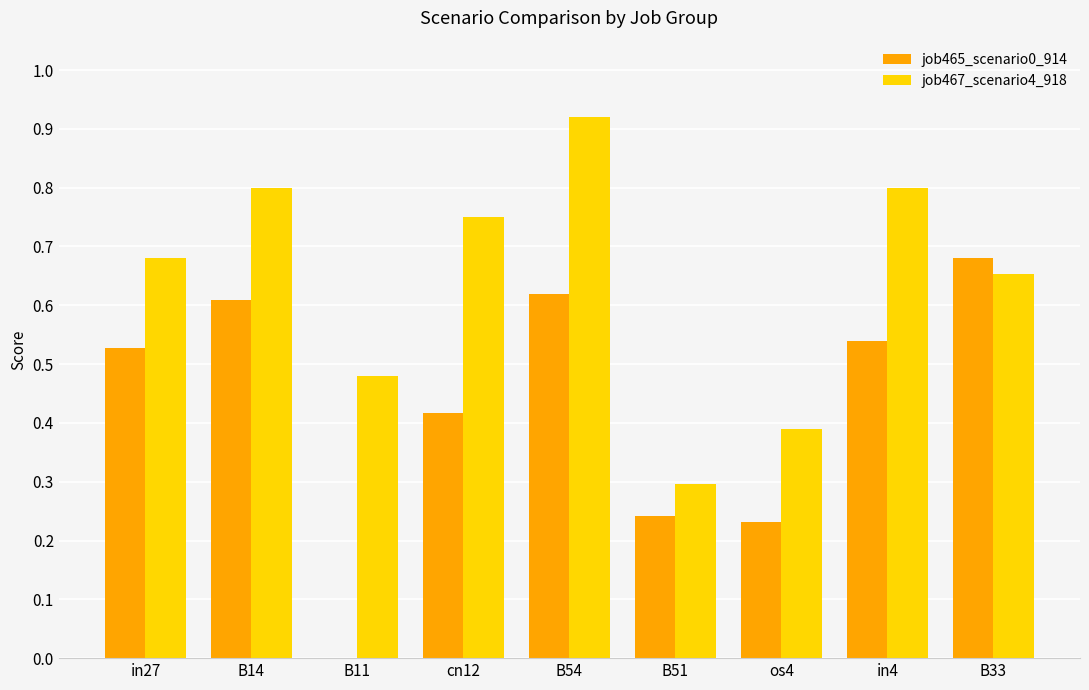

Where is job465_scenario0_914 nearest to the value 0?

B11